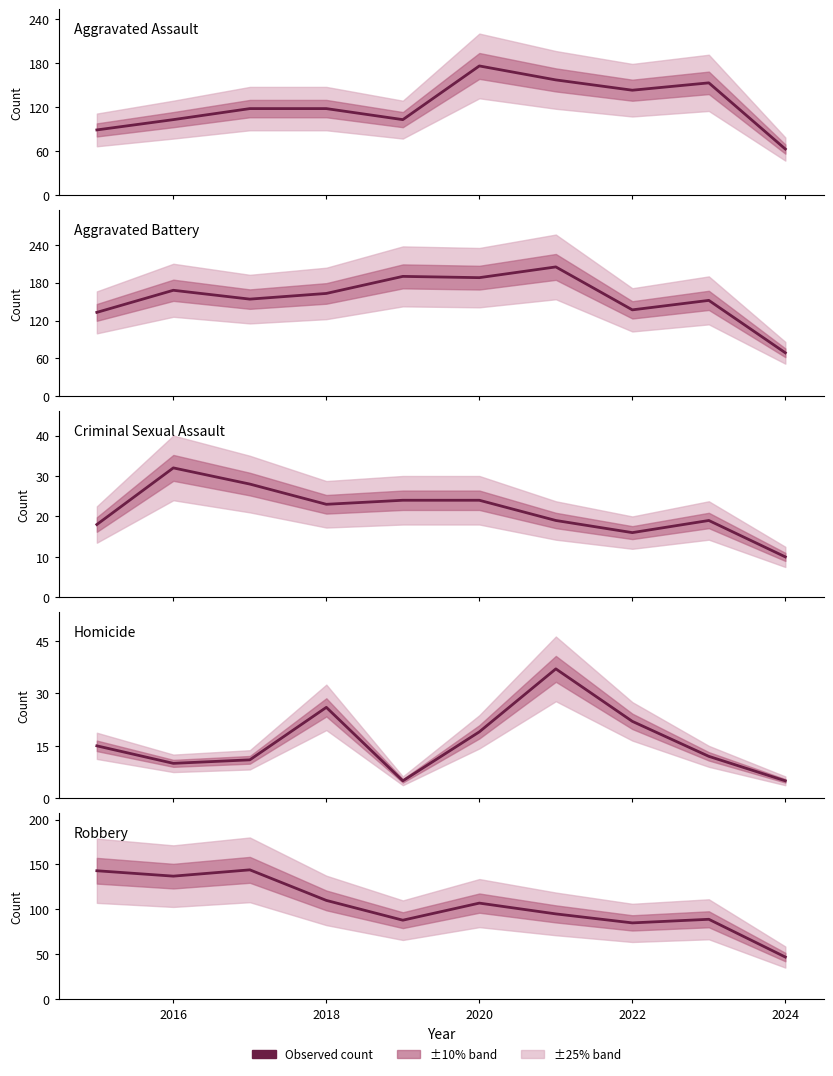

Does the chart have visible grid lines?

No